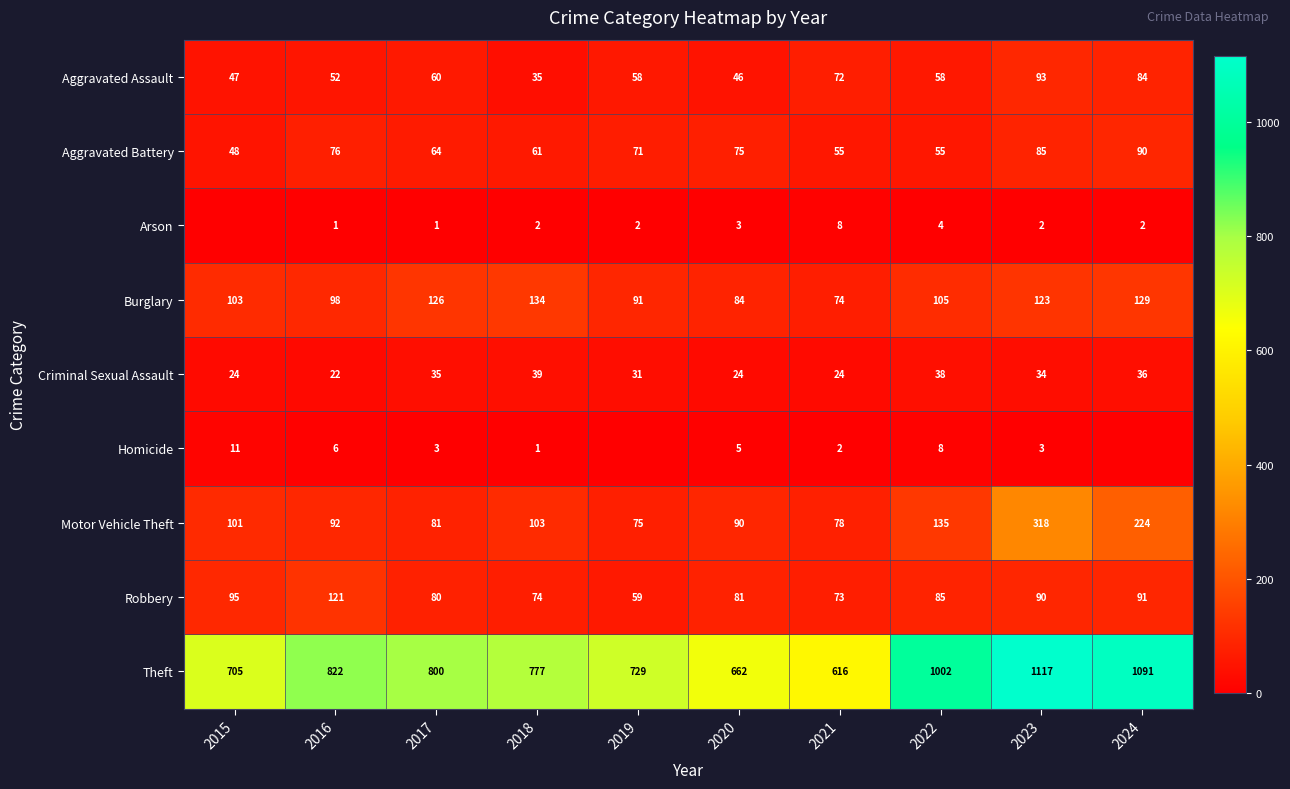

What is the difference between the Criminal Sexual Assault values at 2017 and 2021?

11